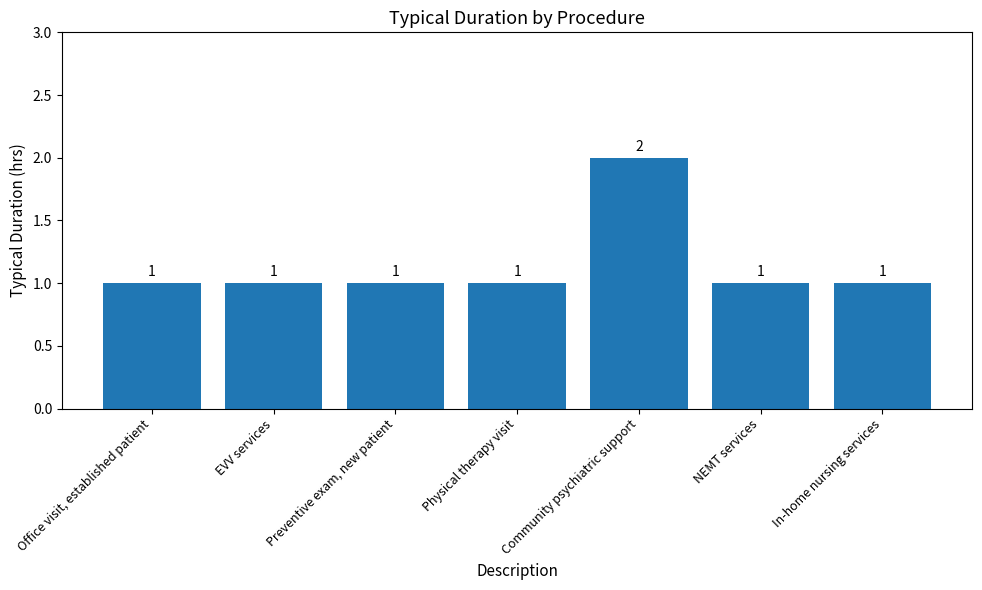

The chart shows a value of 1 at In-home nursing services. True or false?

True